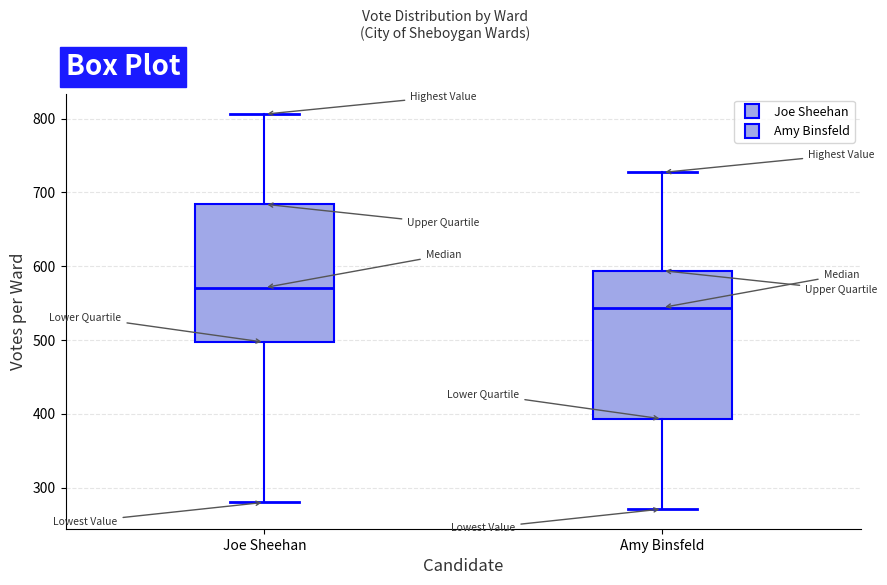

Reading left to right, read every box against the y-axis: the position of its median line, the range the box covers, and the ends of its whiskers. The values are not printed on the chart, so give them approximately, as read against the axis.

Joe Sheehan: median 570, box 500 to 680, whiskers 280 to 810
Amy Binsfeld: median 540, box 390 to 590, whiskers 270 to 730